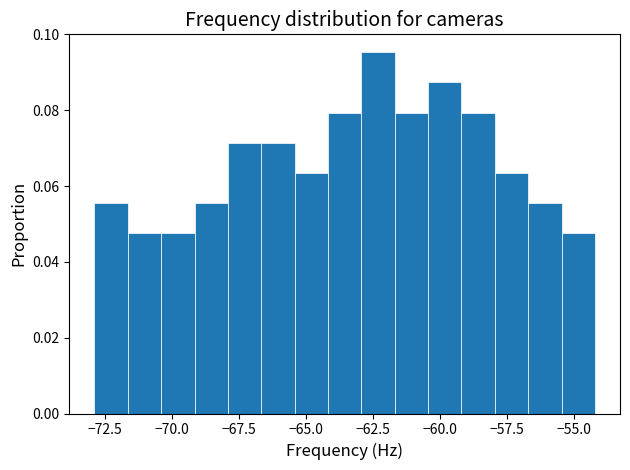

Around what value on the x-axis is the tallest bar? Give the approximate position of its centre, as read against the axis.

-62.5